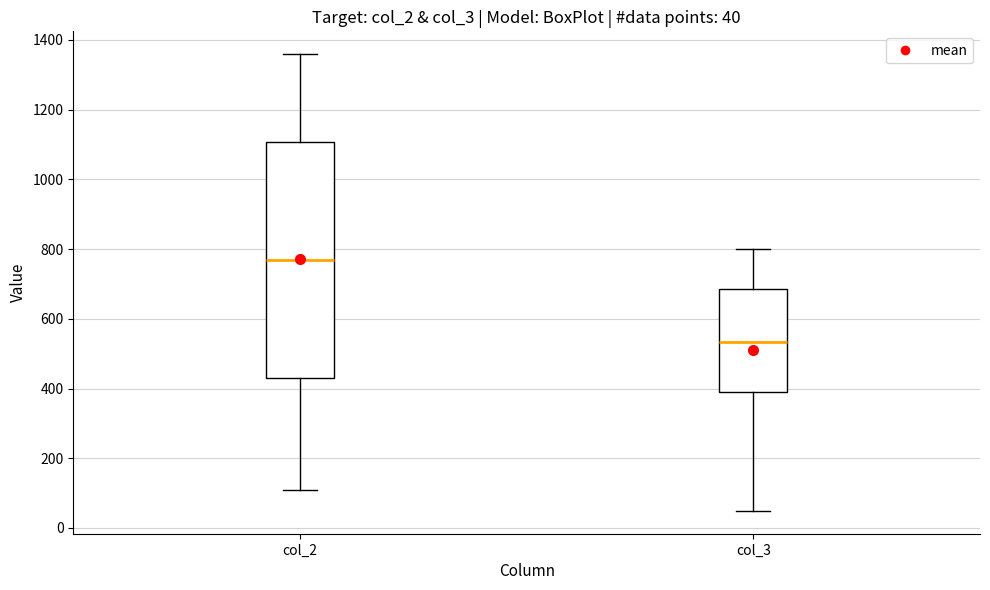

Which box has the highest median line?

col_2